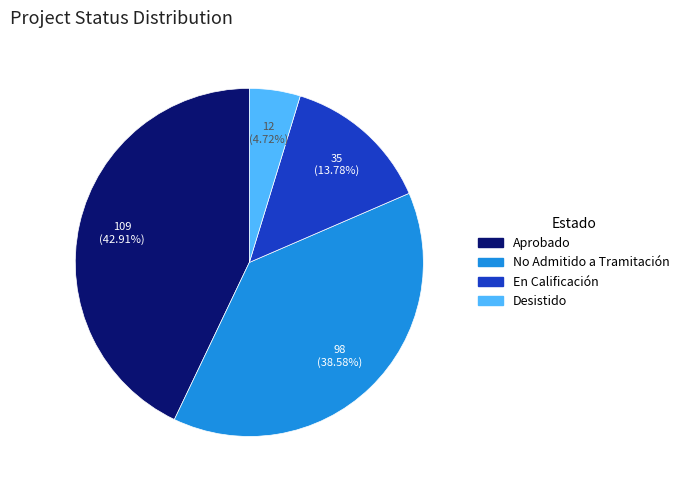

Is the sum of Desistido and Aprobado greater than half?

No